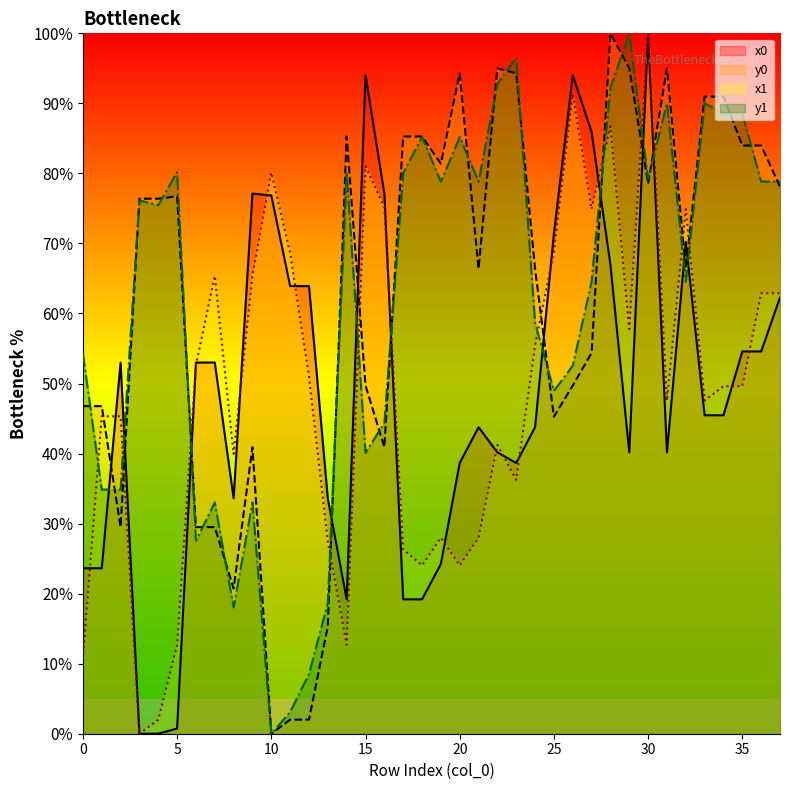

The x1 series shows 91.3 at 26. True or false?

True